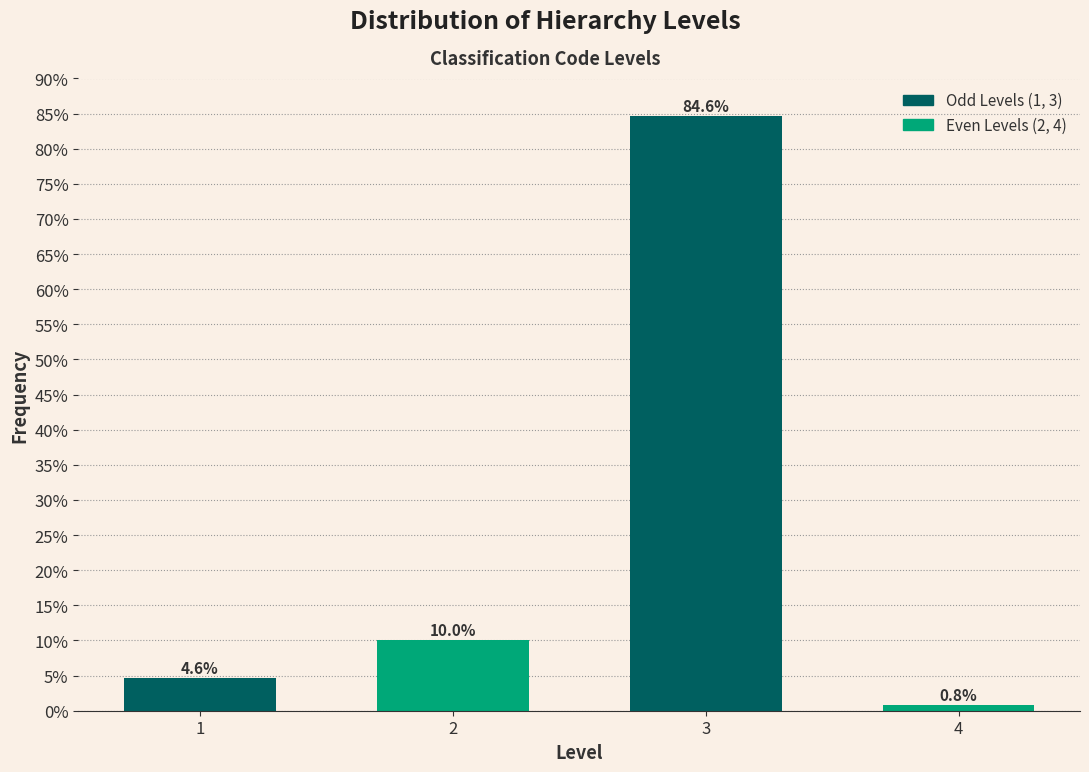

Reading left to right, extract all data points from this chart.

4.6	10.0	84.6	0.8